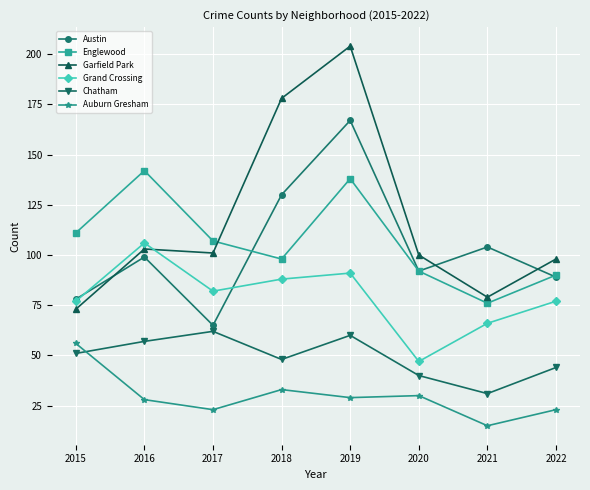

What is the minimum value for Chatham?

31